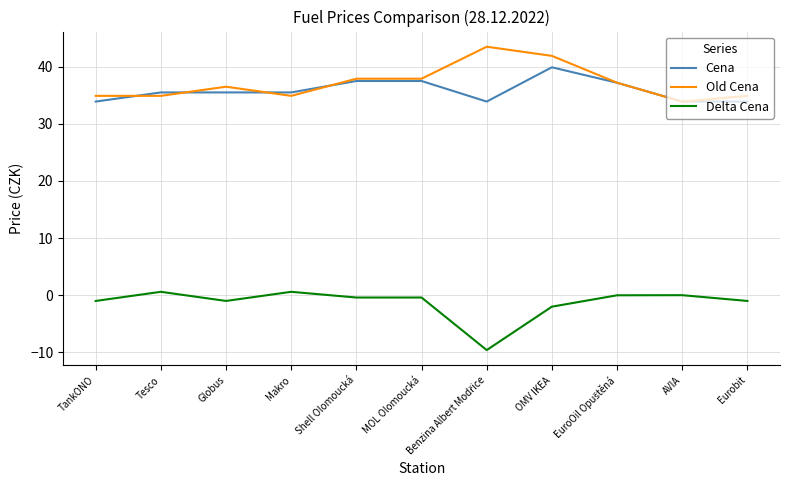

What is the minimum value for Old Cena?

33.9